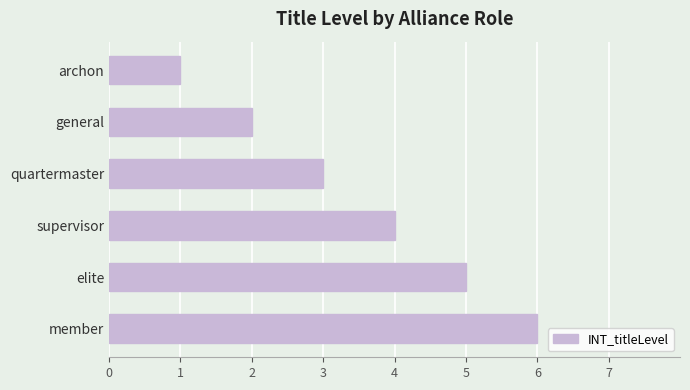

How many bars are there in total?

6